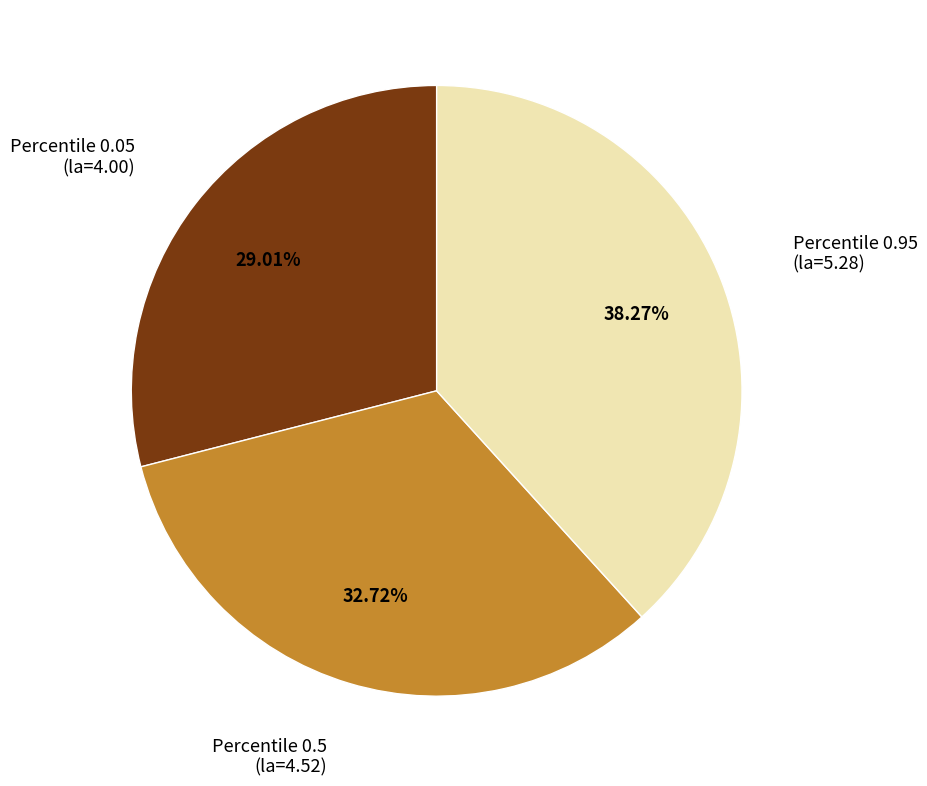

Between Percentile 0.05 (la=4.00) and Percentile 0.5 (la=4.52), which is larger?

Percentile 0.5 (la=4.52)